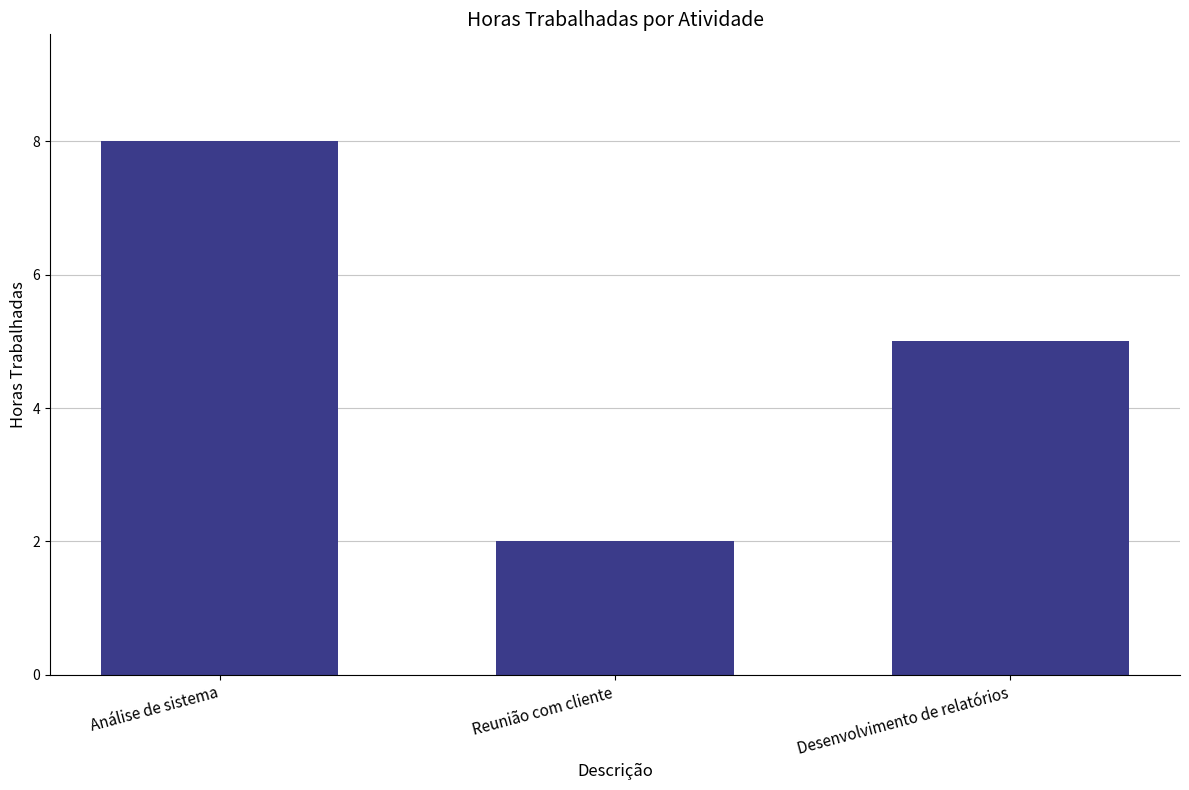

Which has a higher value, Análise de sistema or Reunião com cliente?

Análise de sistema